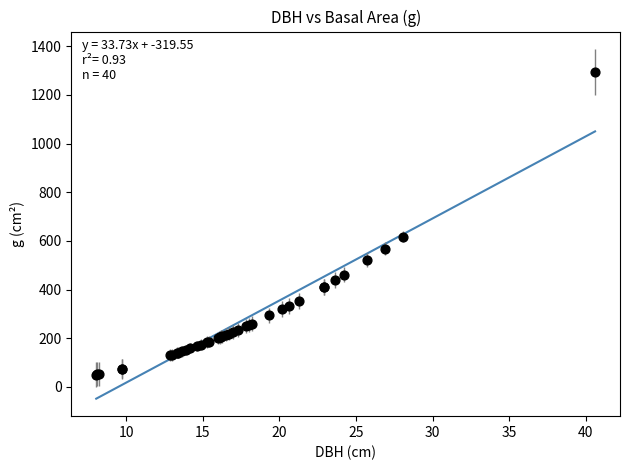

What Y value in the scatter plot is closest to 672?

618.0